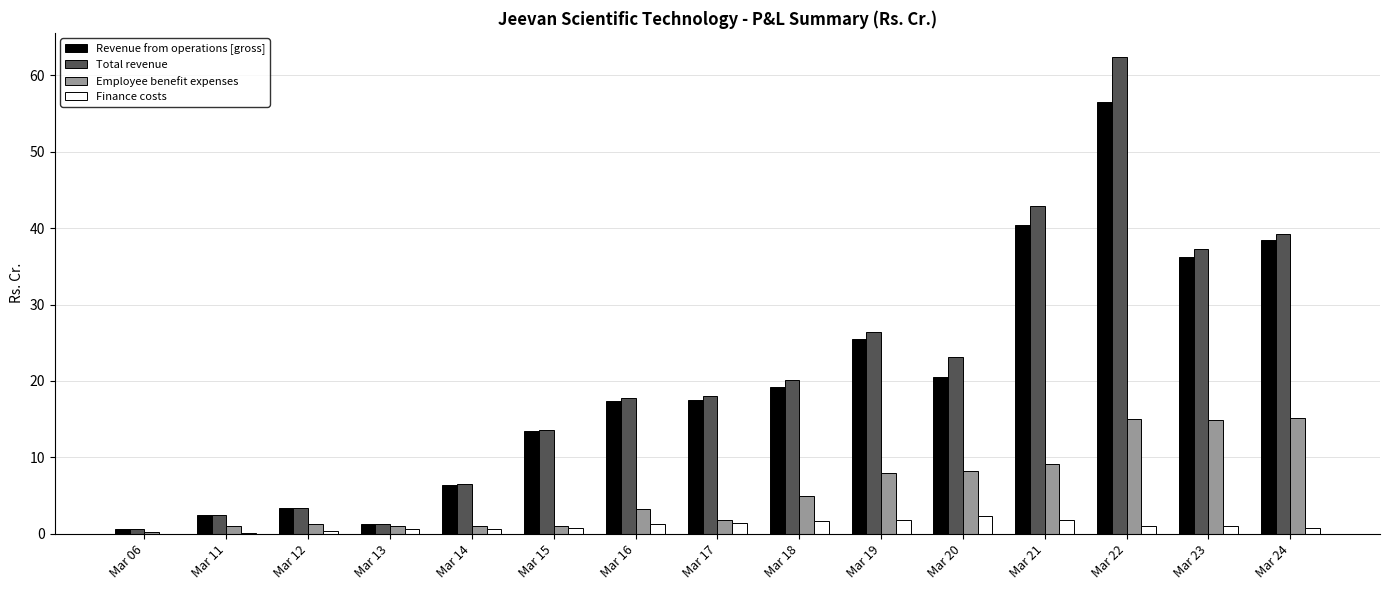

How many groups of bars are there?

15